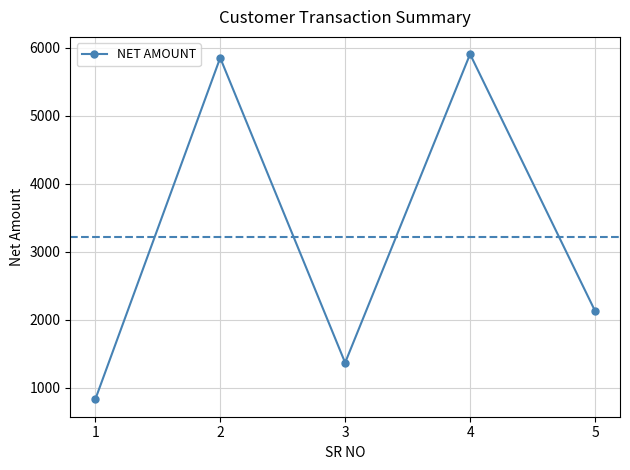

At which category does the data reach its first local valley?

3